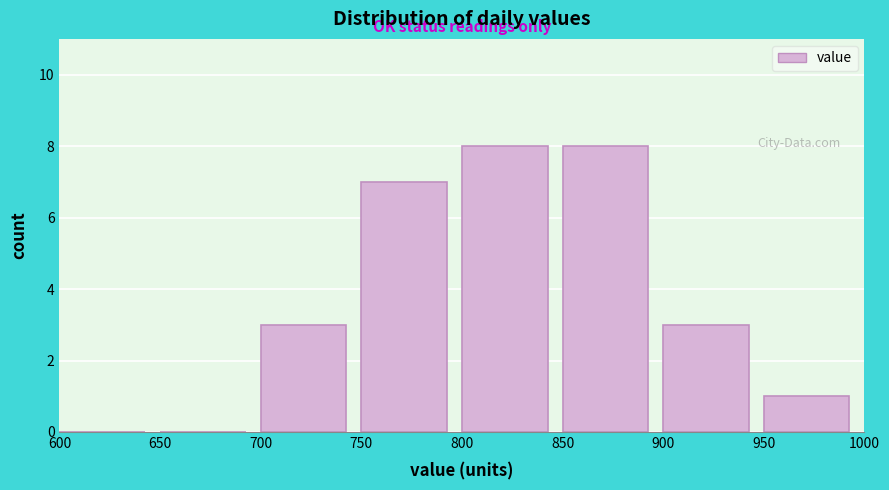

Reading left to right, list every bar in this chart as the range it spans on the x-axis followed by its height. The values are not printed on the chart, so give them approximately, as read against the axis.

600 to 650: 0
650 to 700: 0
700 to 750: 3
750 to 800: 7
800 to 850: 8
850 to 900: 8
900 to 950: 3
950 to 1000: 1